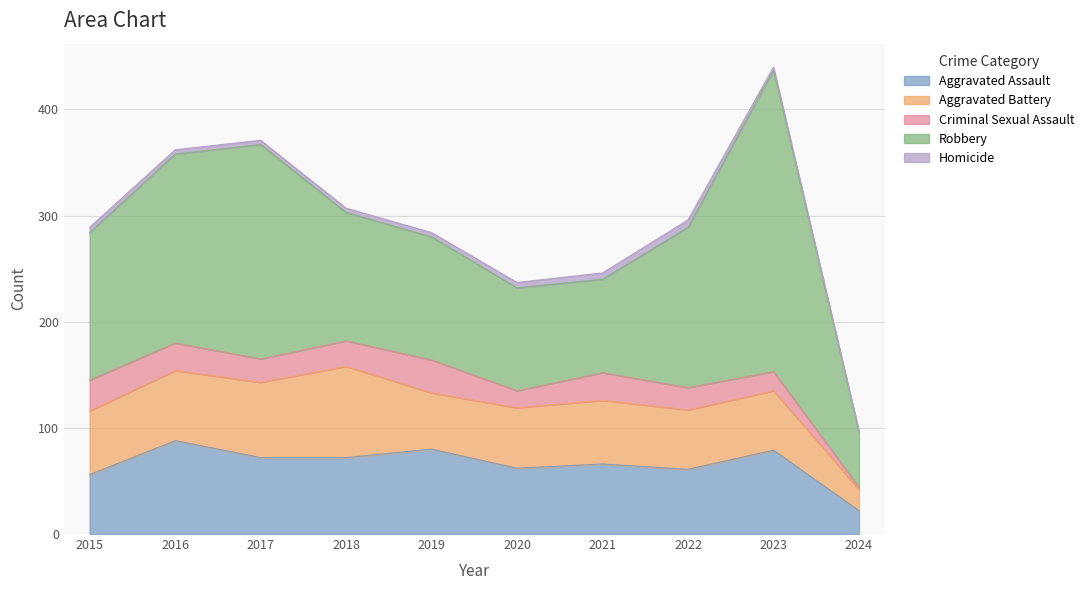

True or false: Aggravated Battery has a value of 33 at 2024.

False